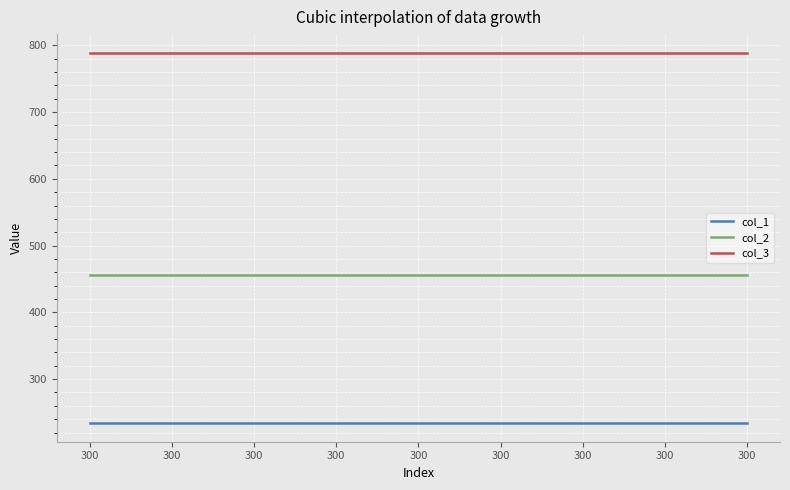

Which category has the lowest value in the col_2 series?

300